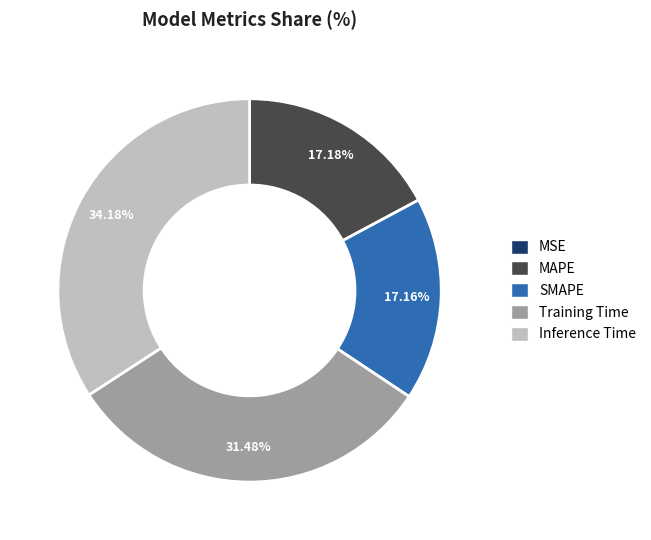

True or false: Inference Time accounts for 34% of the total.

True